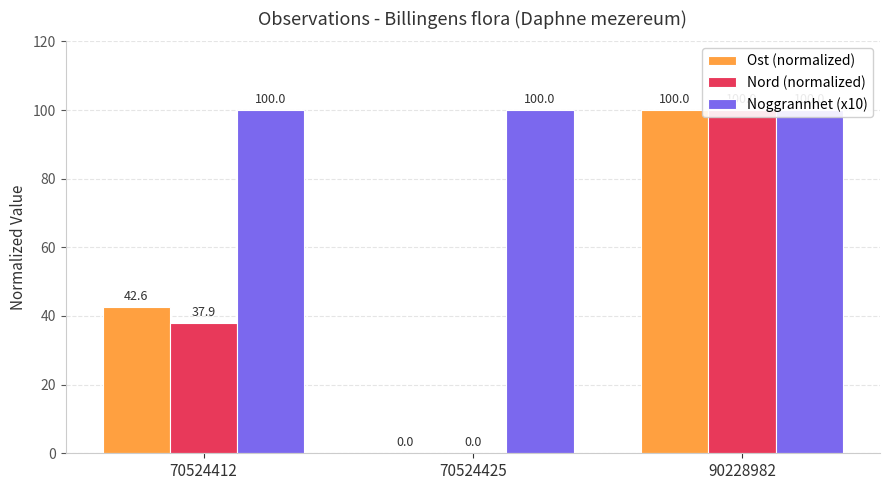

At which category does the chart reach its peak across all series?

70524412